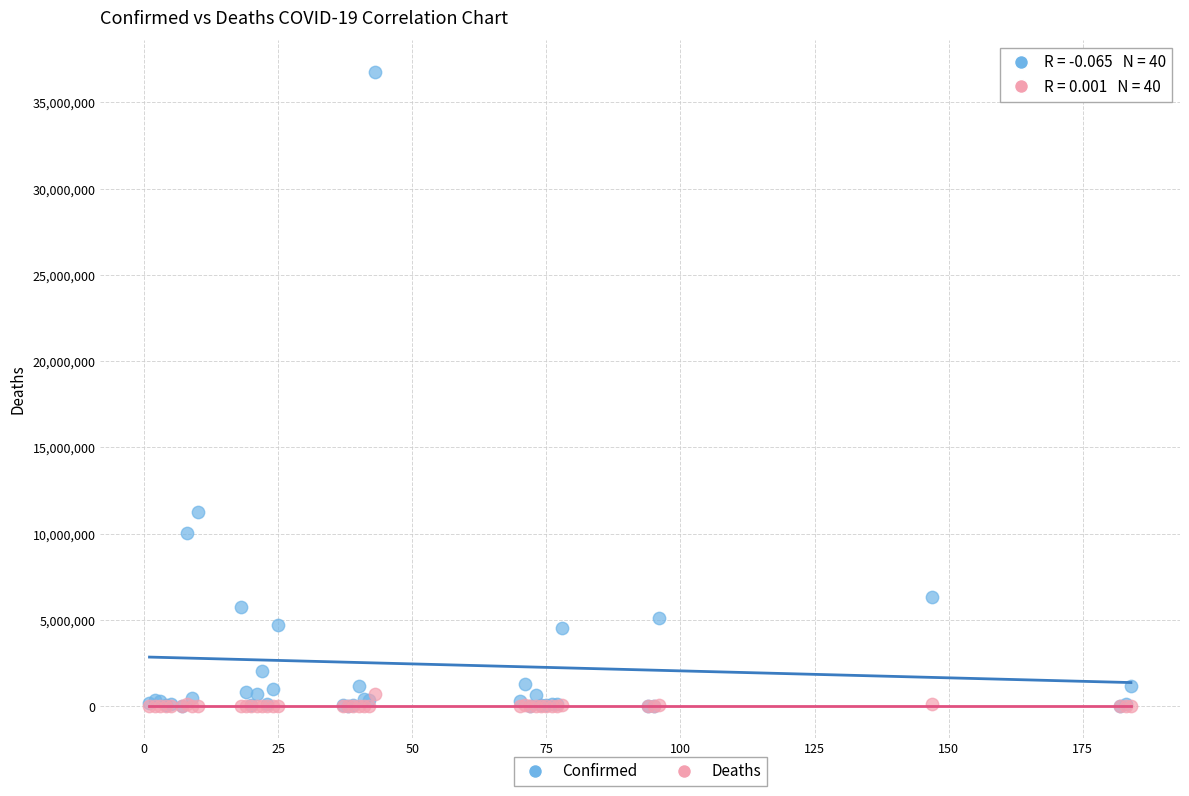

In the Confirmed series, what Y value is closest to 18388164?

11274262